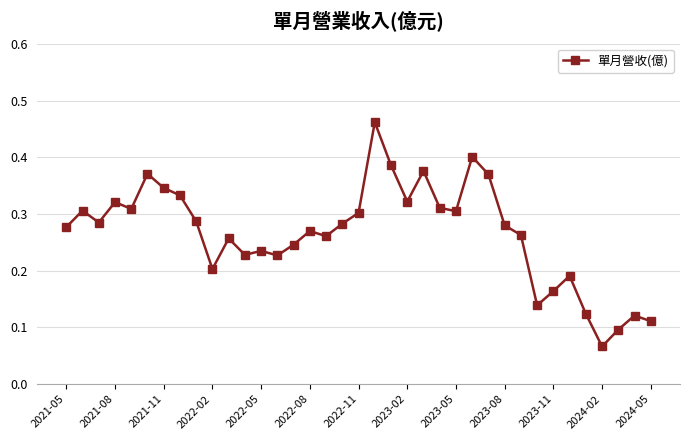

Count the values in the range 0 to 1.

37